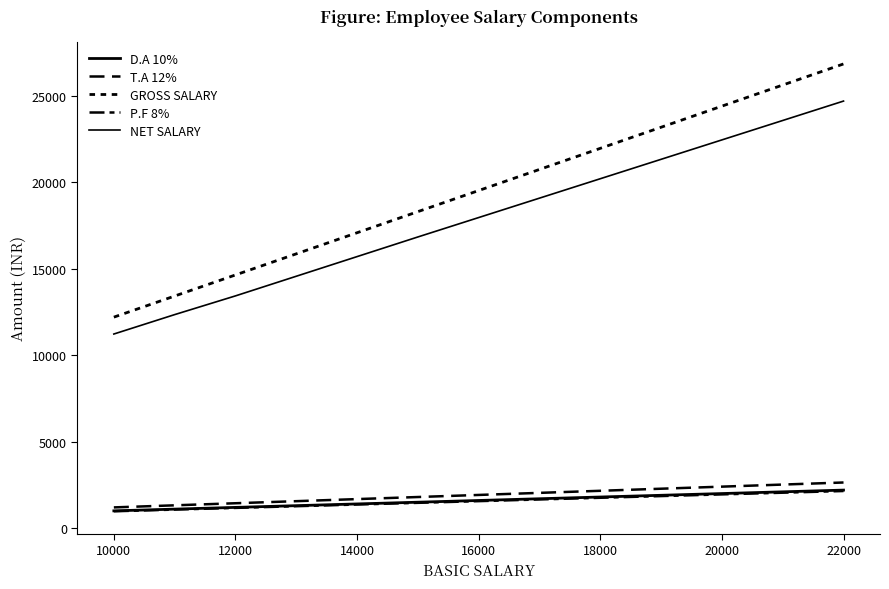

Does the chart have visible grid lines?

No